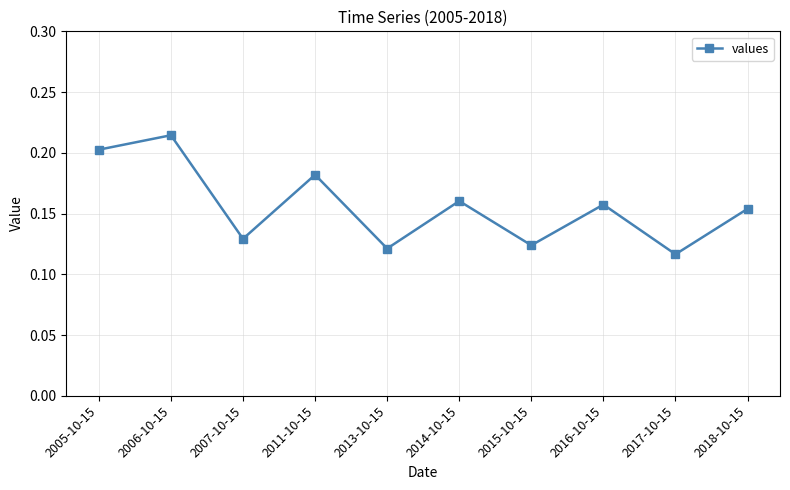

Rank the categories by value from highest to lowest.

2006-10-15, 2005-10-15, 2011-10-15, 2014-10-15, 2016-10-15, 2018-10-15, 2007-10-15, 2015-10-15, 2013-10-15, 2017-10-15